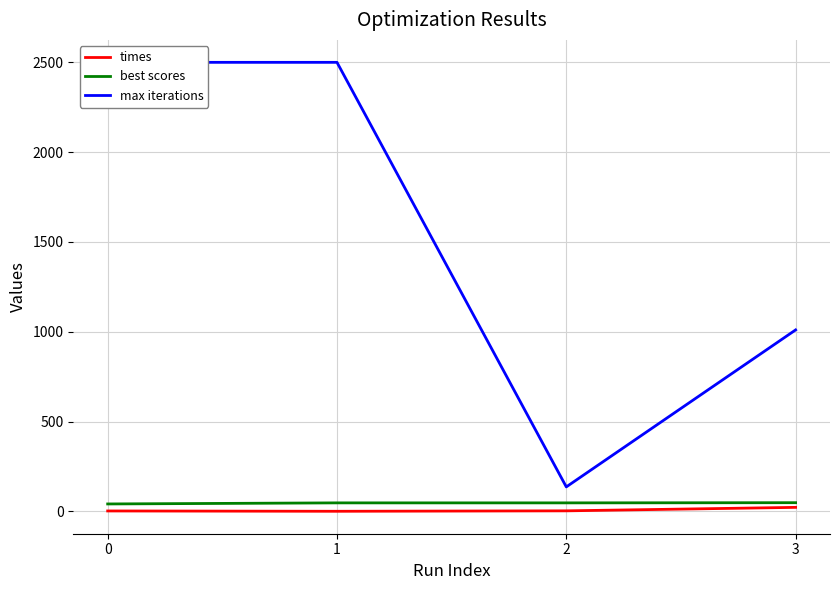

How many data points in best scores are less than 47?

1